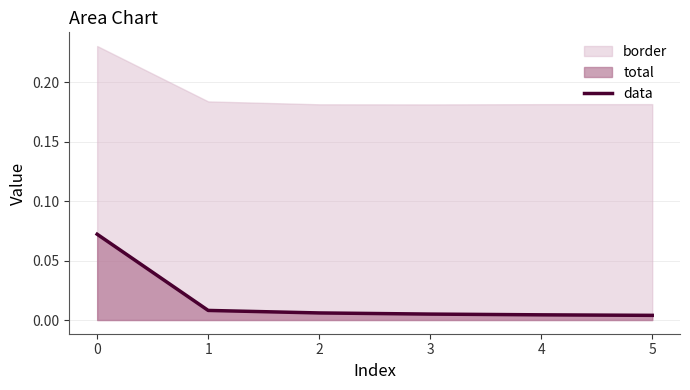

What is the sum of all values?

0.1